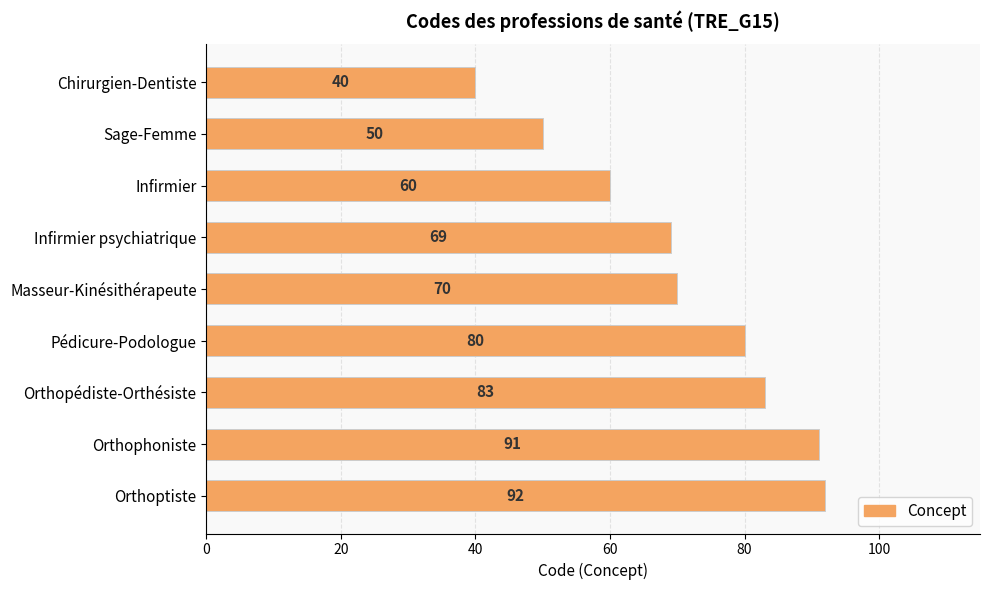

Count the number of data series in this chart.

1